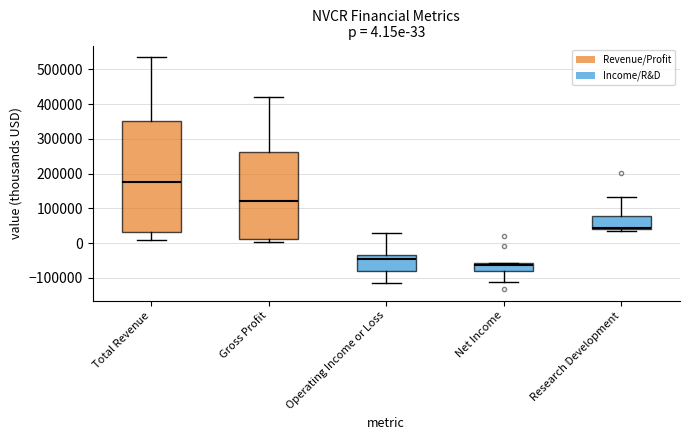

Which box has the lowest median line?

Net Income